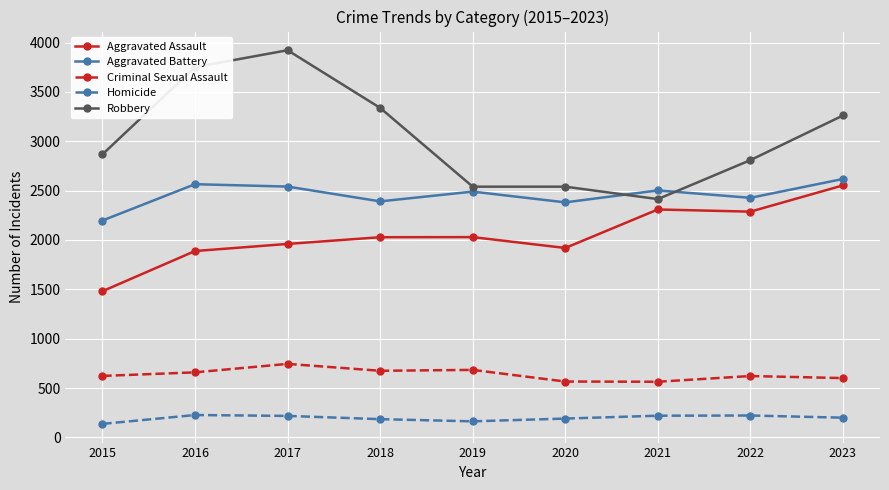

Where is the first local minimum for Aggravated Battery?

2018